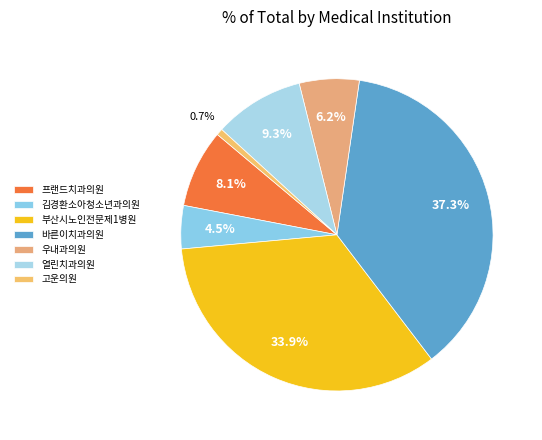

Does 김경환소아청소년과의원 account for over 50% of the chart?

No